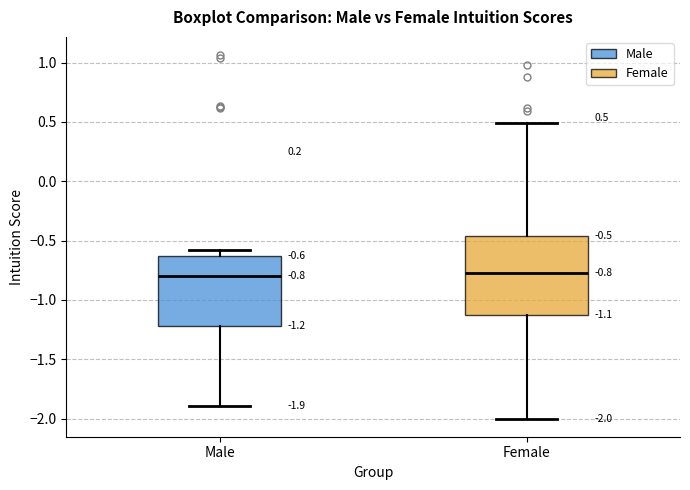

Which box is the tallest, from its lower edge to its upper edge?

Female